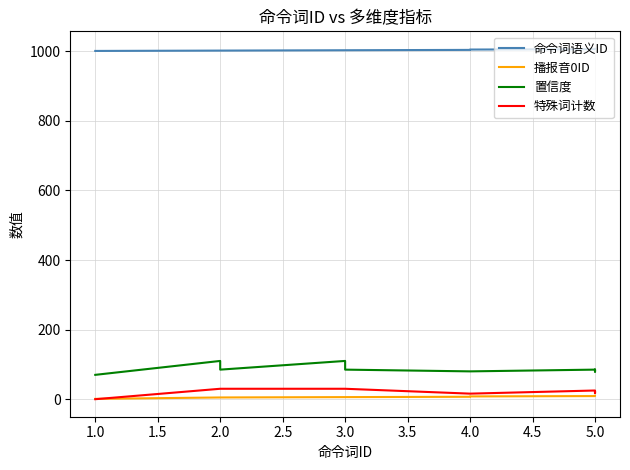

Count the number of data series in this chart.

4